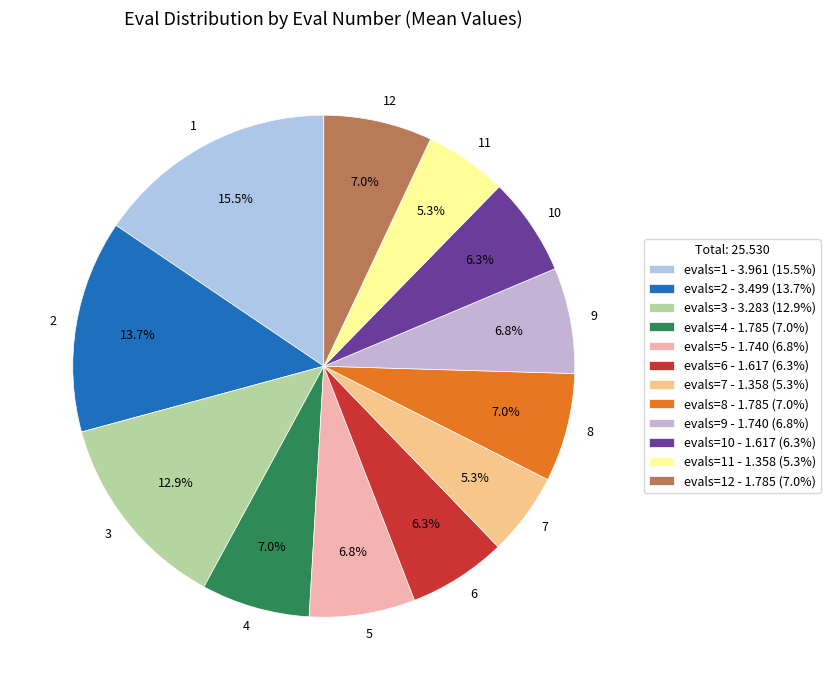

How many segments does this pie chart have?

12